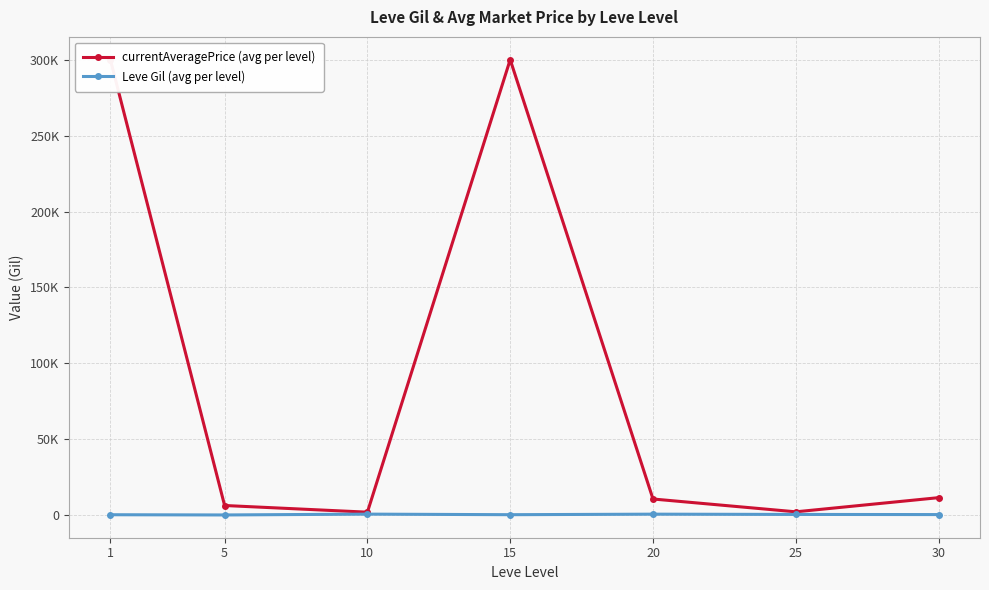

True or false: currentAveragePrice (avg per level) has a value of 2032.7 at 10.

True